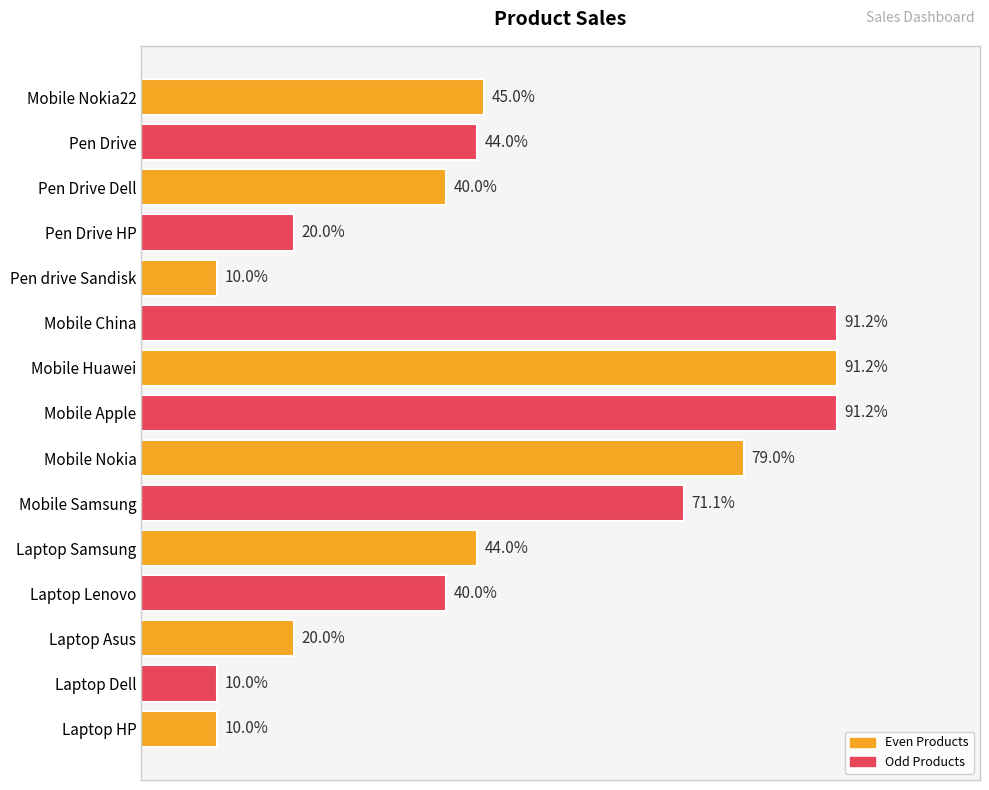

Are the bars horizontal?

Yes